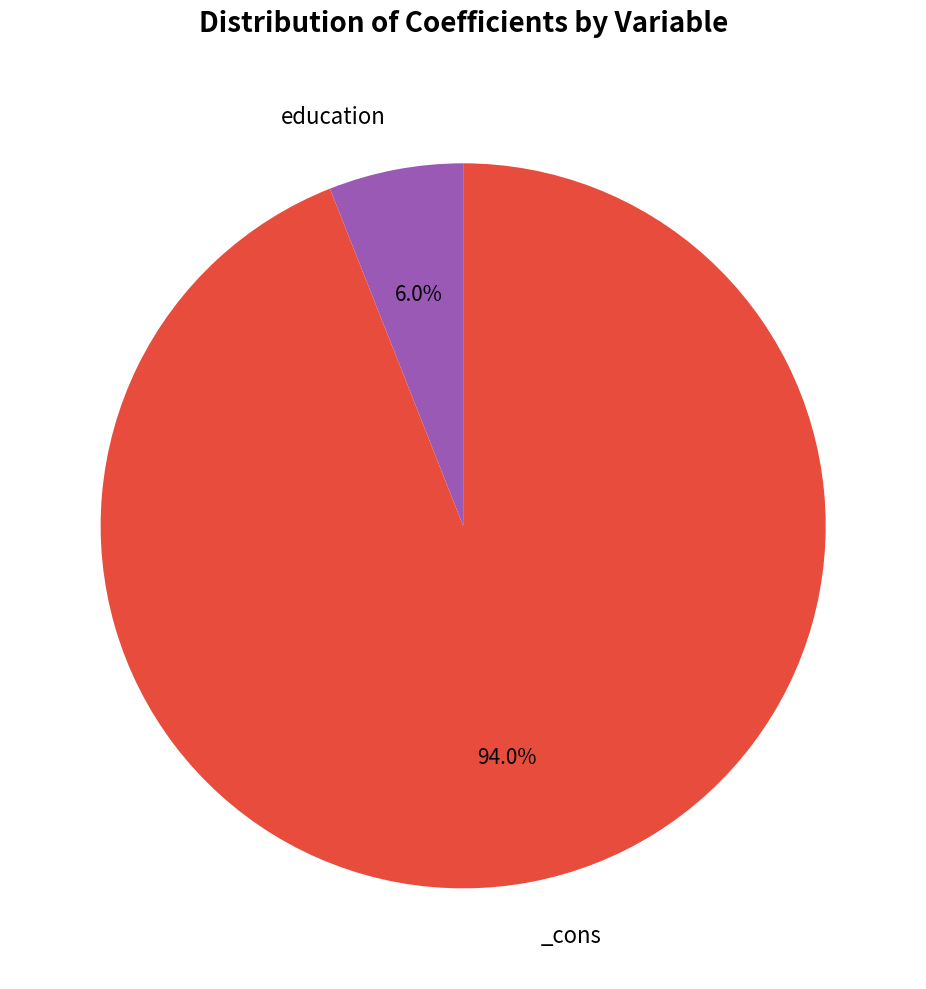

Does any single category account for the majority?

Yes